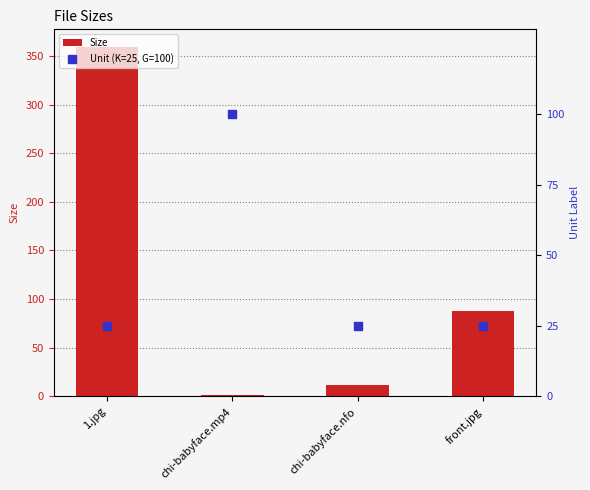

Which series has the largest total across all categories?

Size